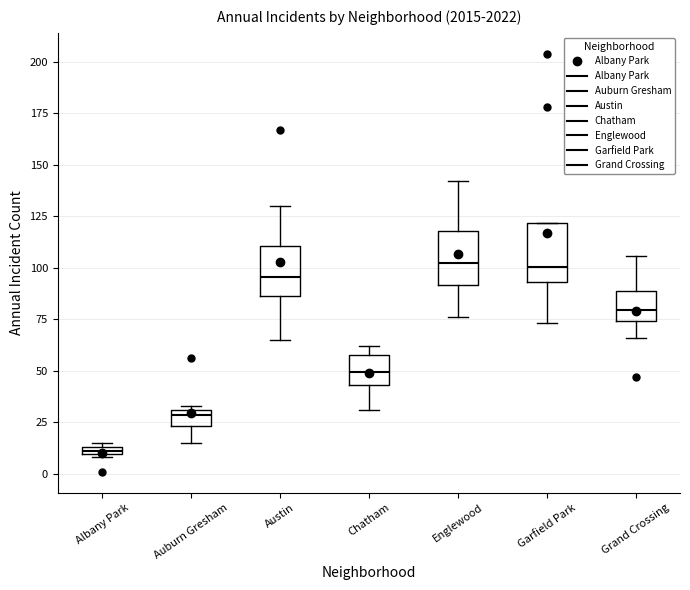

Which box has the lowest median line?

Albany Park